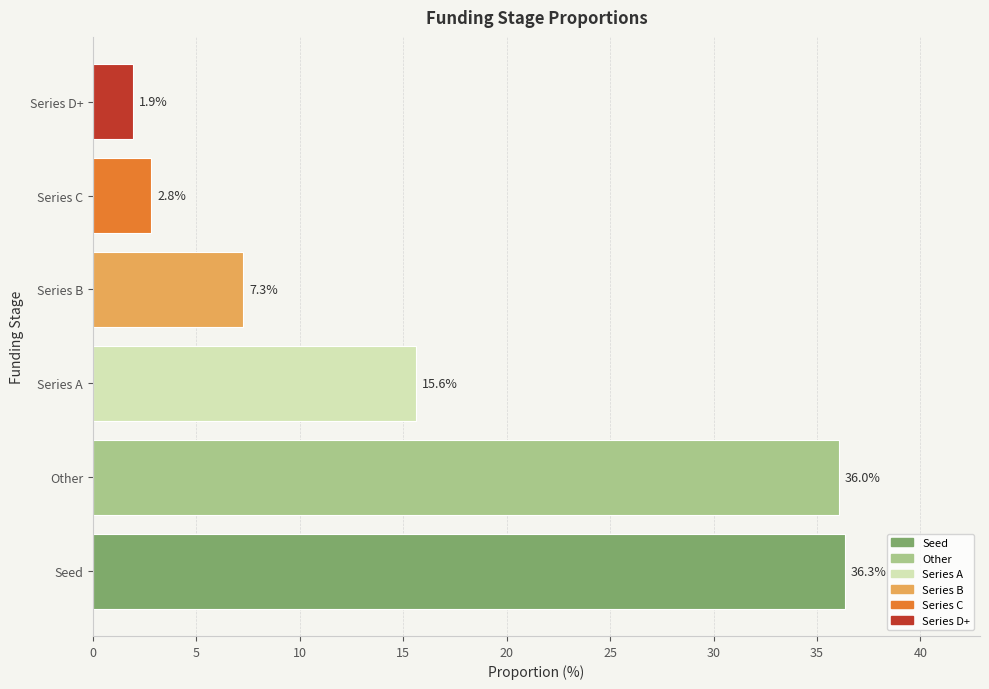

Are the bars grouped side by side (vs. stacked)?

No